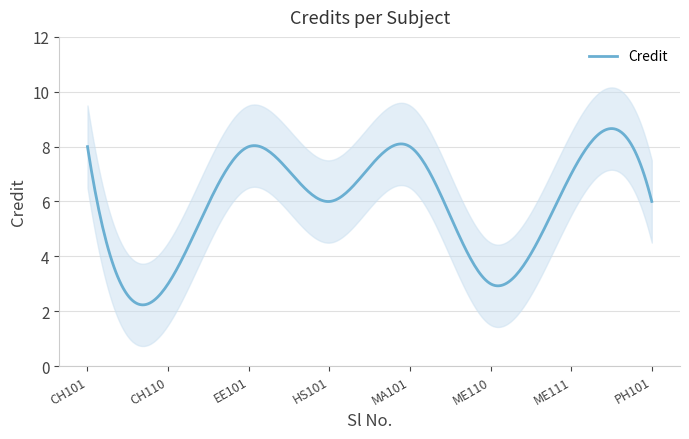

How many data points are less than 7?

4